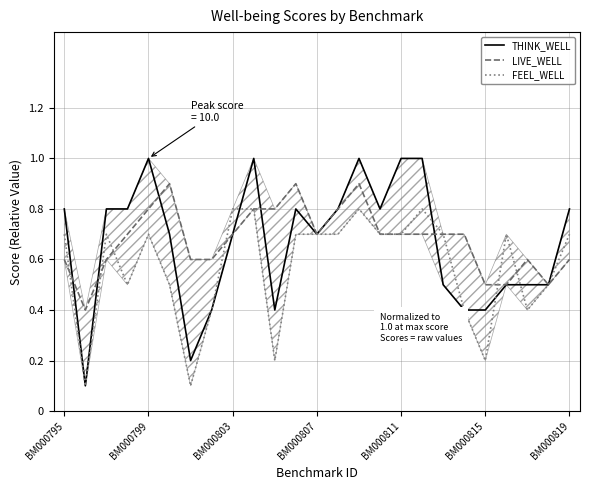

In FEEL_WELL, how many points are lower than both neighbors (excluding endpoints)?

6